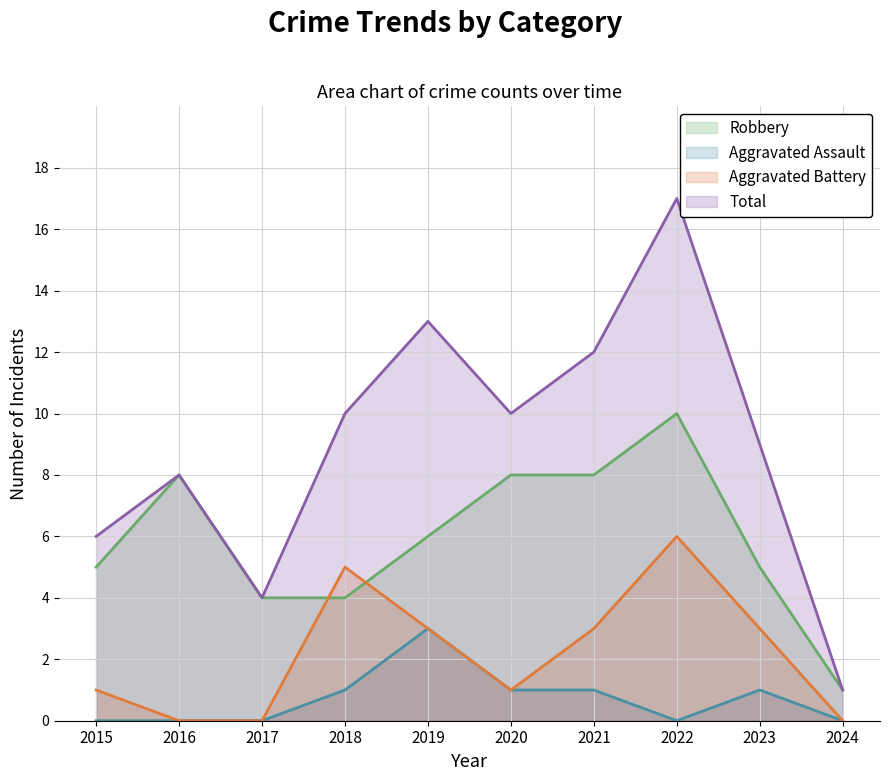

Count the number of data series in this chart.

4